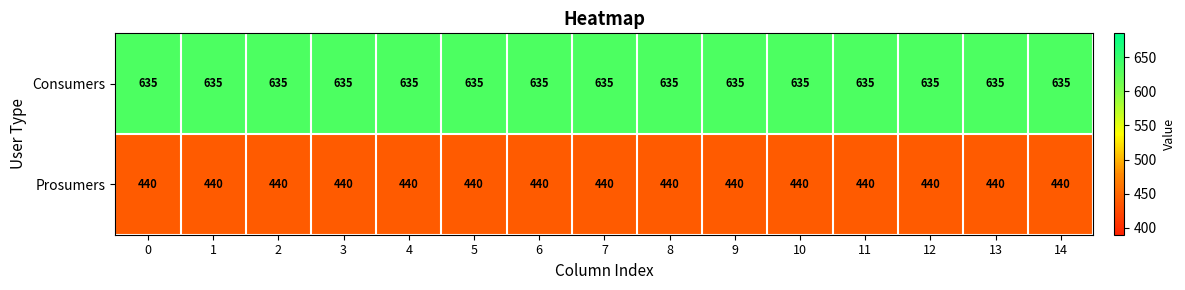

What value does the Prosumers series have at 13?

440